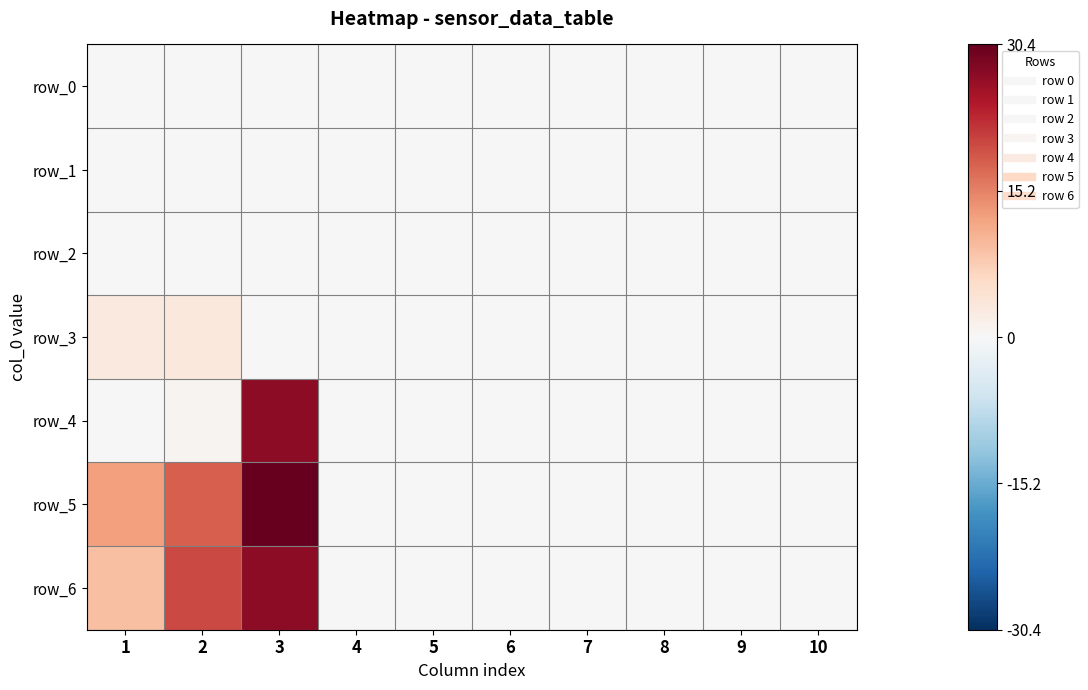

Reading right to left, extract all data points from this chart.

row_0: 10=0.0	9=0.0	8=0.0	7=0.0	6=0.0	5=0.0	4=0.0	3=0.0	2=0.0	1=0.0
row_1: 10=0.0	9=0.0	8=0.0	7=0.0	6=0.0	5=0.0	4=0.0	3=0.0	2=0.0	1=0.0
row_2: 10=0.0	9=0.0	8=0.0	7=0.0	6=0.0	5=0.0	4=0.0	3=0.0	2=0.0	1=0.0
row_3: 10=0.0	9=0.0	8=0.0	7=0.0	6=0.0	5=0.0	4=0.0	3=0.0	2=3.2	1=3.0
row_4: 10=0.0	9=0.0	8=0.0	7=0.0	6=0.0	5=0.0	4=0.0	3=27.2	2=0.9	1=0.0
row_5: 10=0.0	9=0.0	8=0.0	7=0.0	6=0.0	5=0.0	4=0.0	3=30.4	2=18.2	1=12.5
row_6: 10=0.0	9=0.0	8=0.0	7=0.0	6=0.0	5=0.0	4=0.0	3=27.2	2=20.2	1=9.1